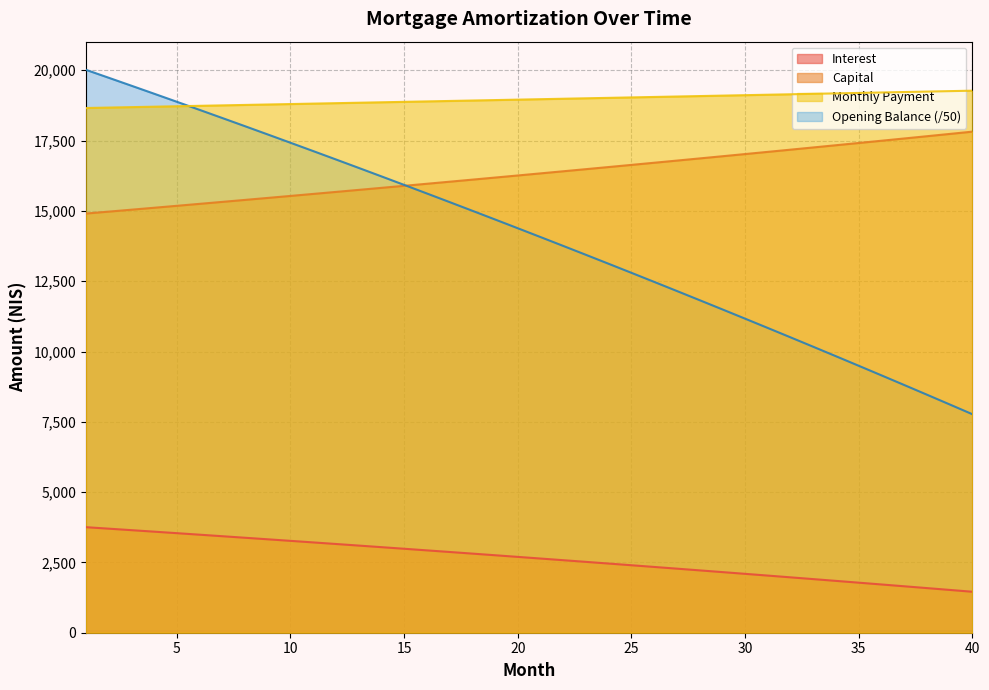

How many lines are shown in the chart?

4